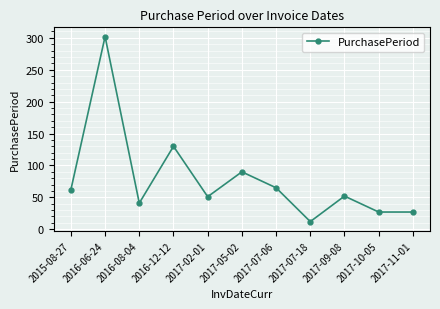

How many values are below 52?

5